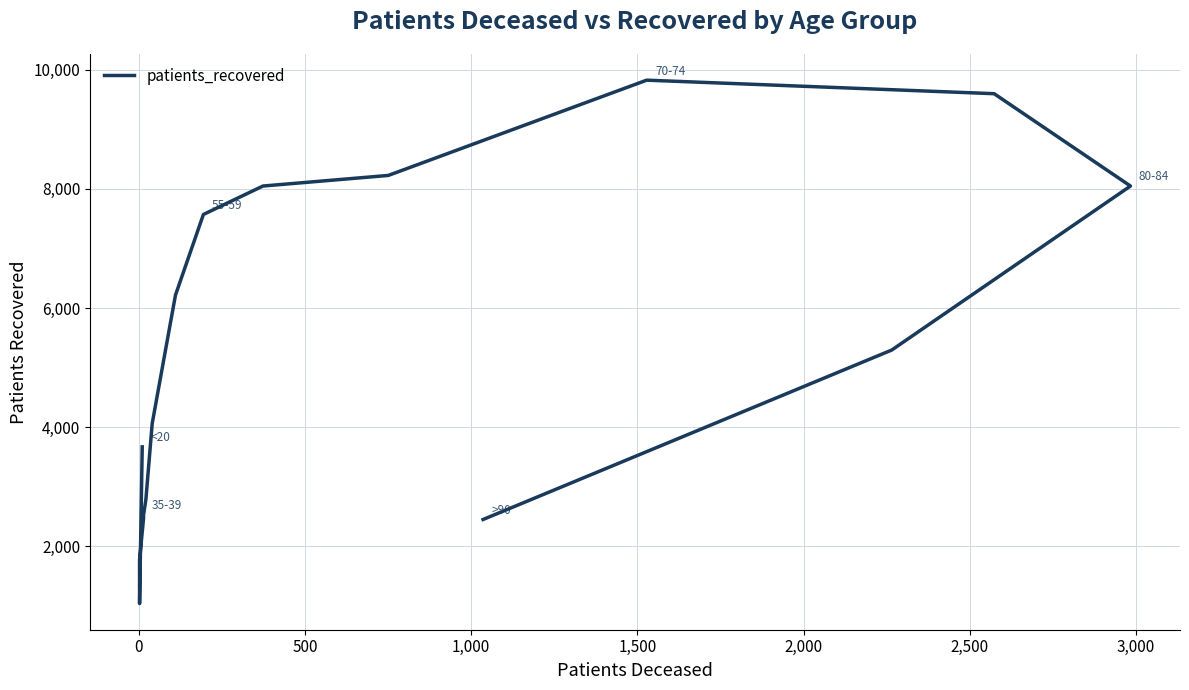

Count the number of values greater than 5294.

7